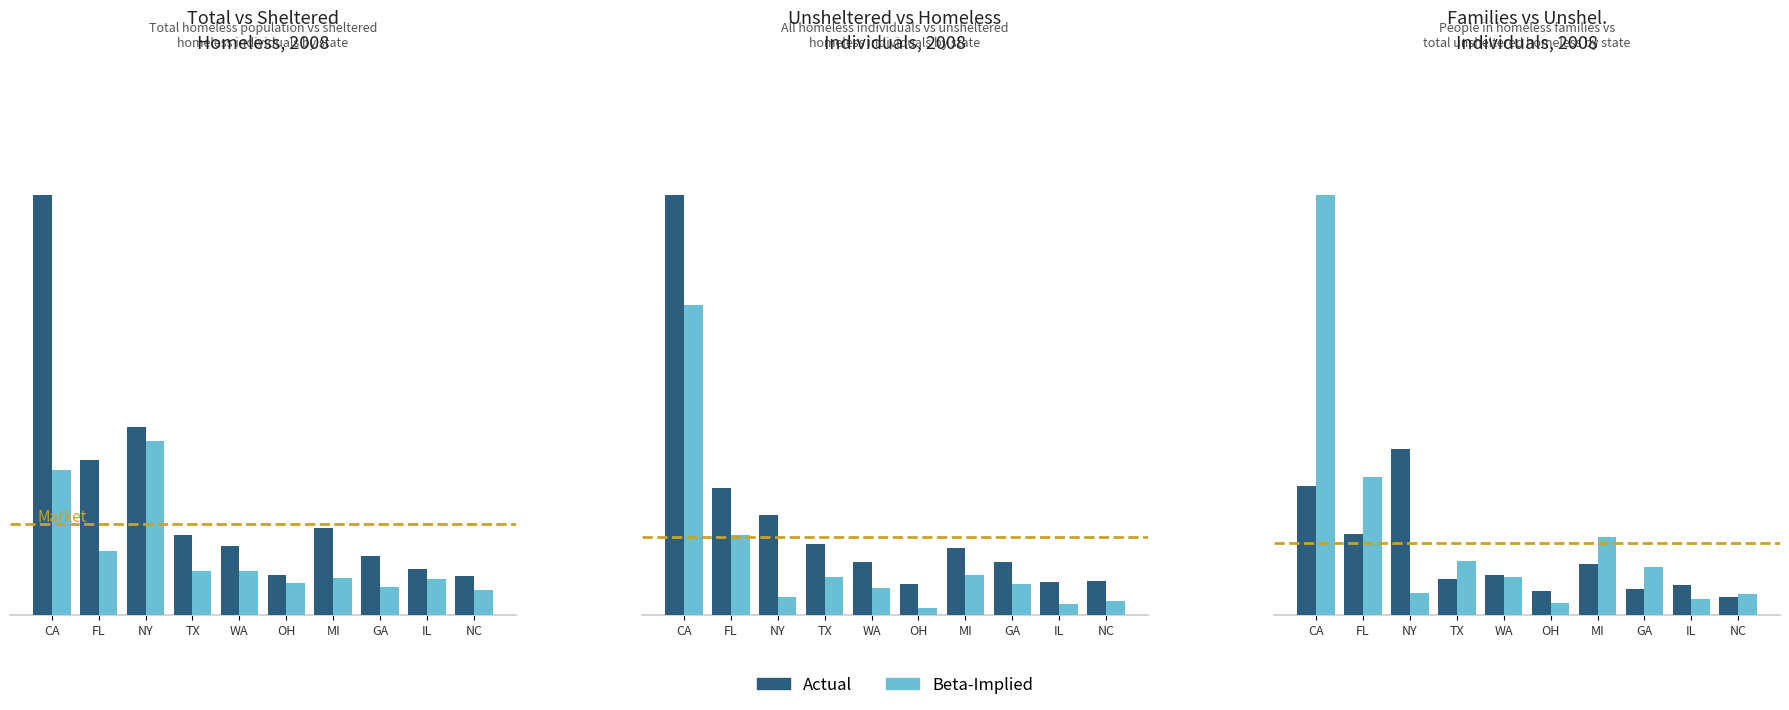

The value of Series B at CA is 47348. True or false?

False